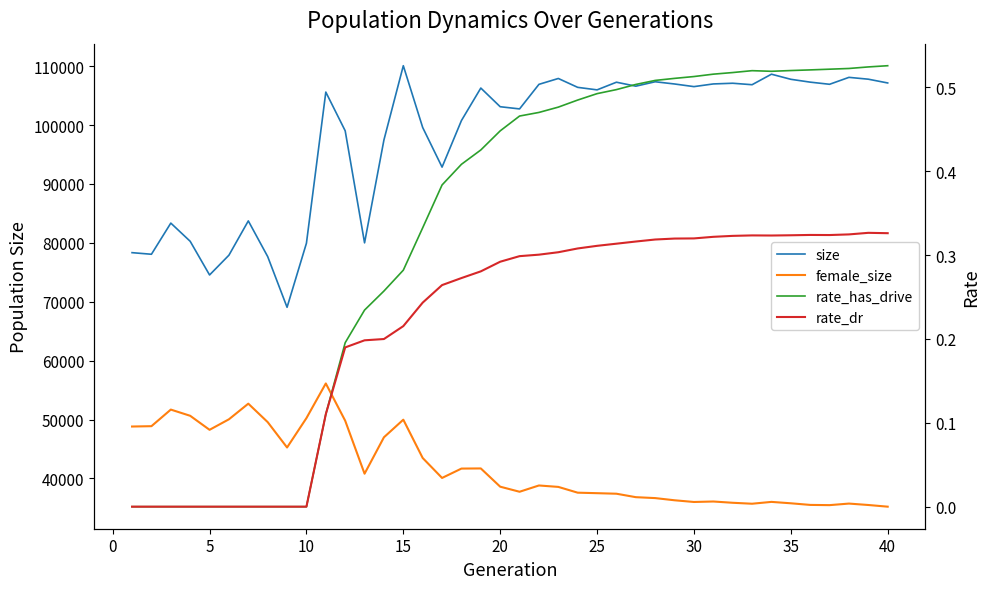

What is the total value across all series at 25?

143465.8